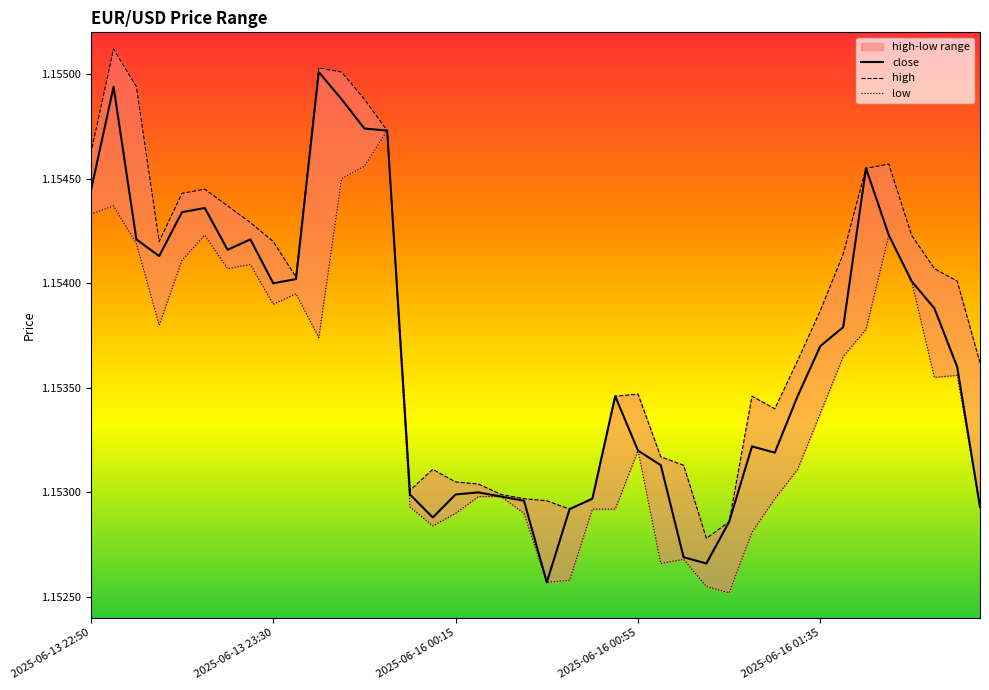

What is the minimum value for low?

1.2